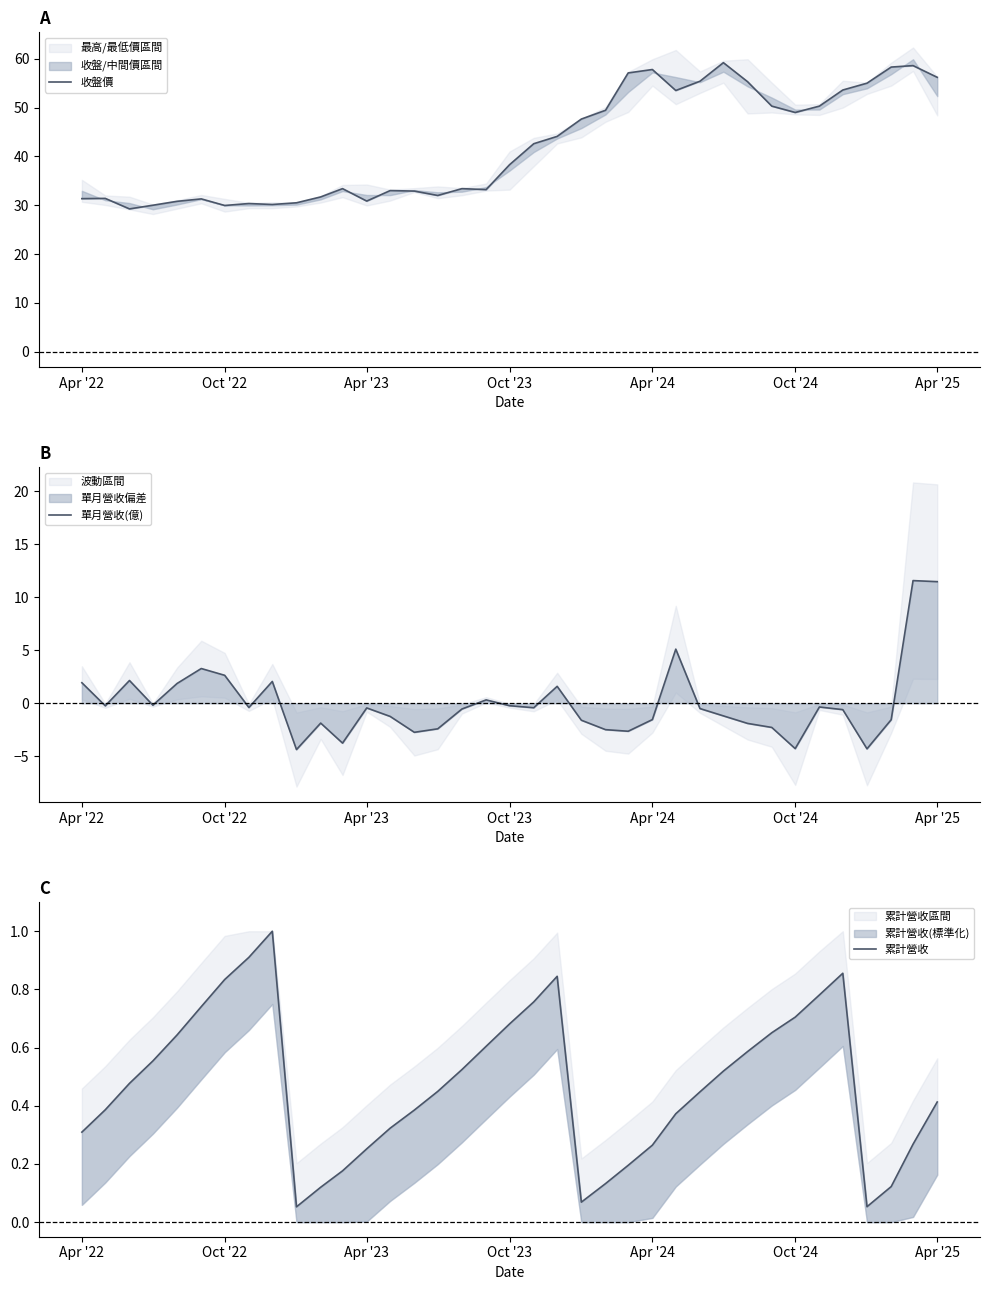

How many times do 累計營收 and 單月營收(億) cross each other?

12